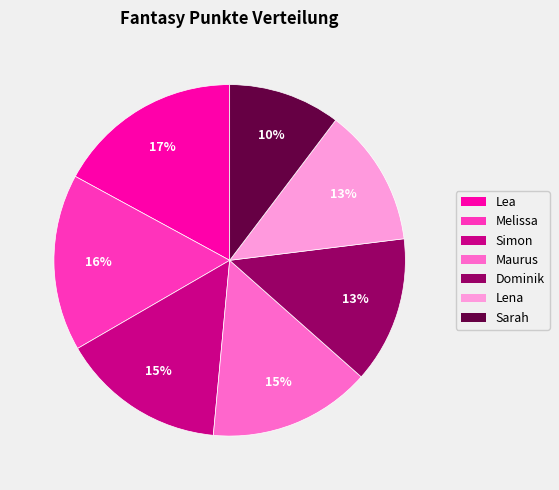

To the nearest percent, what is the average slice percentage?

14%